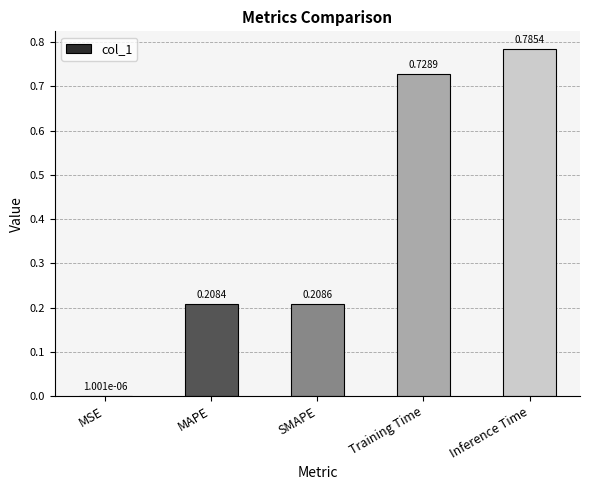

Which has a higher value, MAPE or Training Time?

Training Time